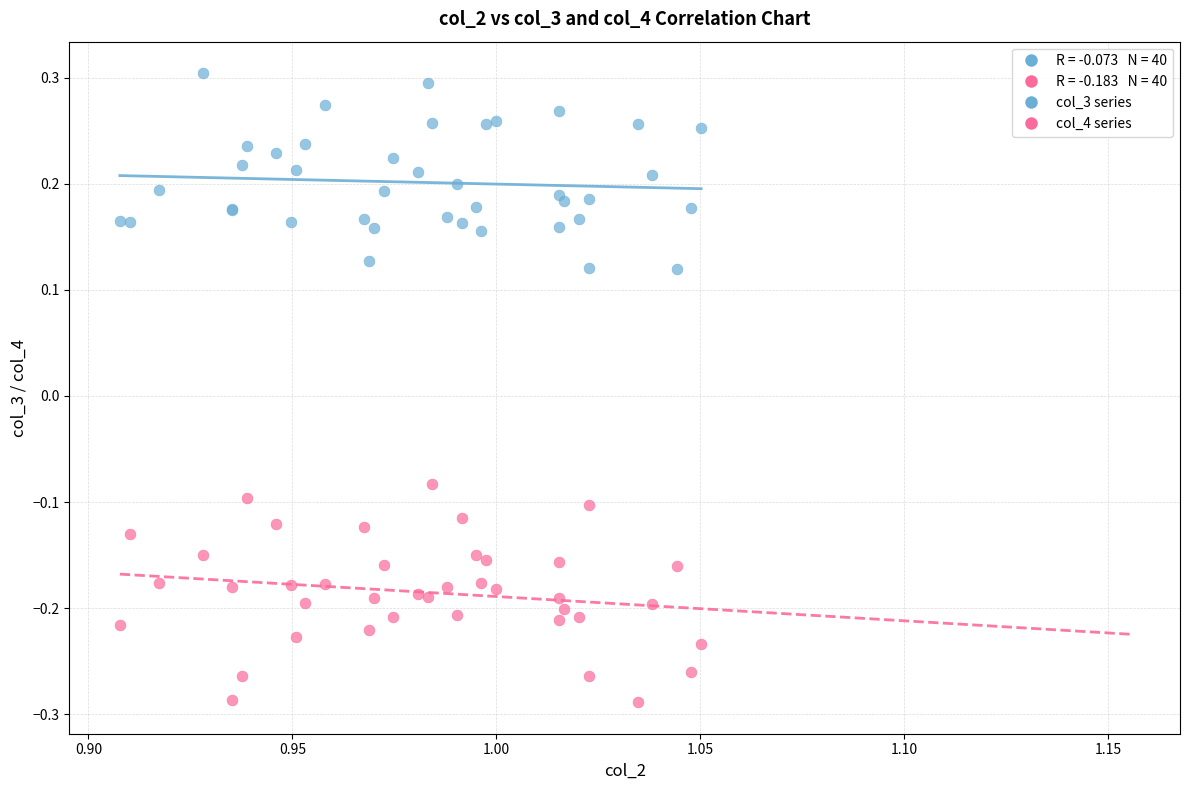

Which series contains the highest Y value?

col_3 series